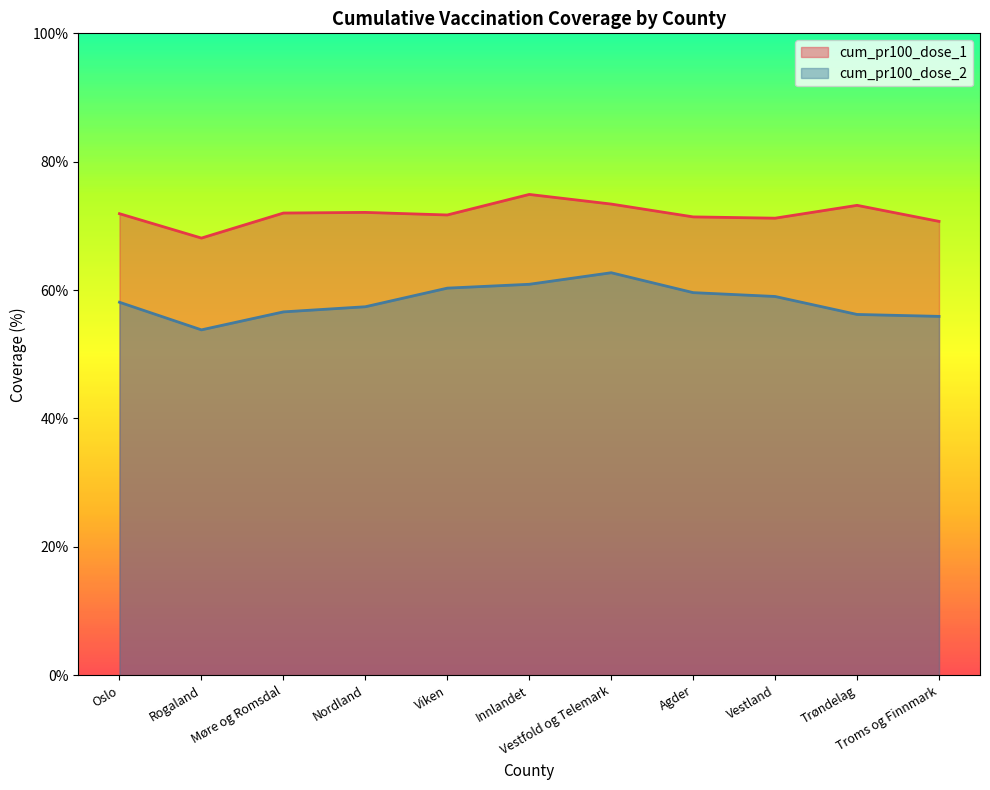

Rank the series at Vestland from lowest to highest value.

cum_pr100_dose_2, cum_pr100_dose_1